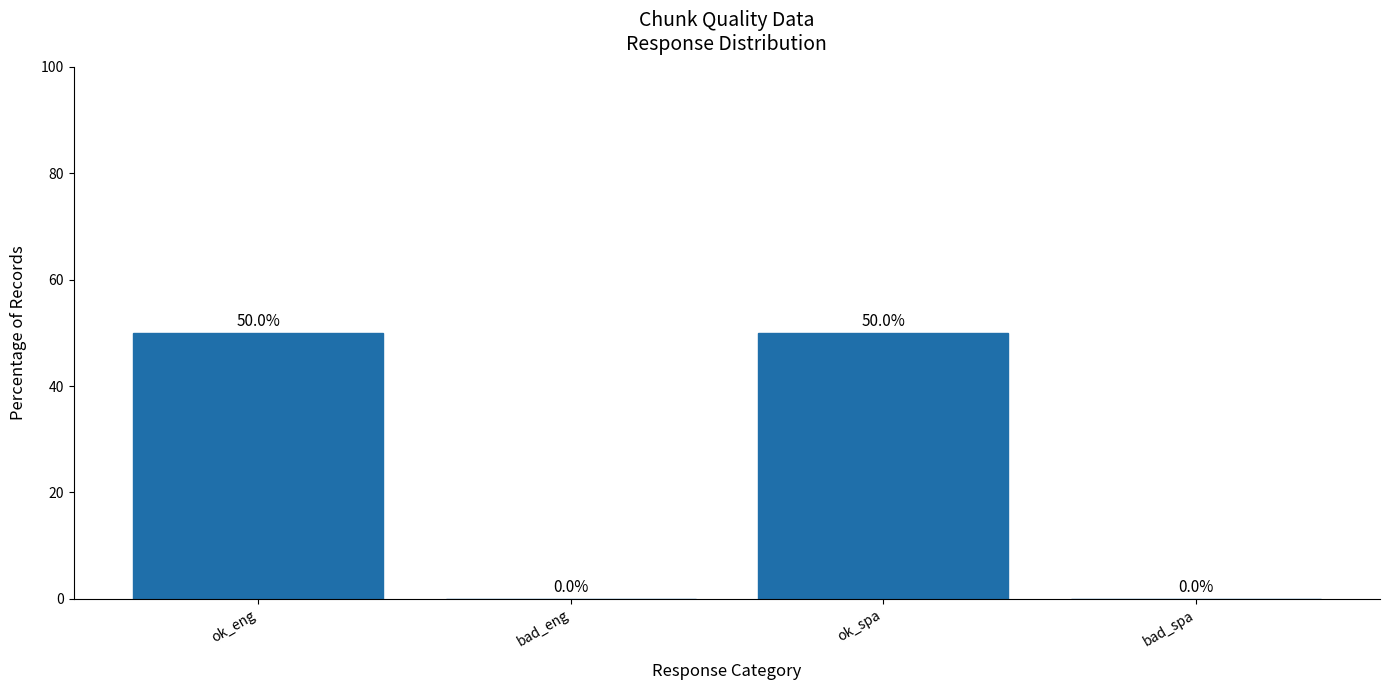

The chart shows a value of 20 at bad_spa. True or false?

False